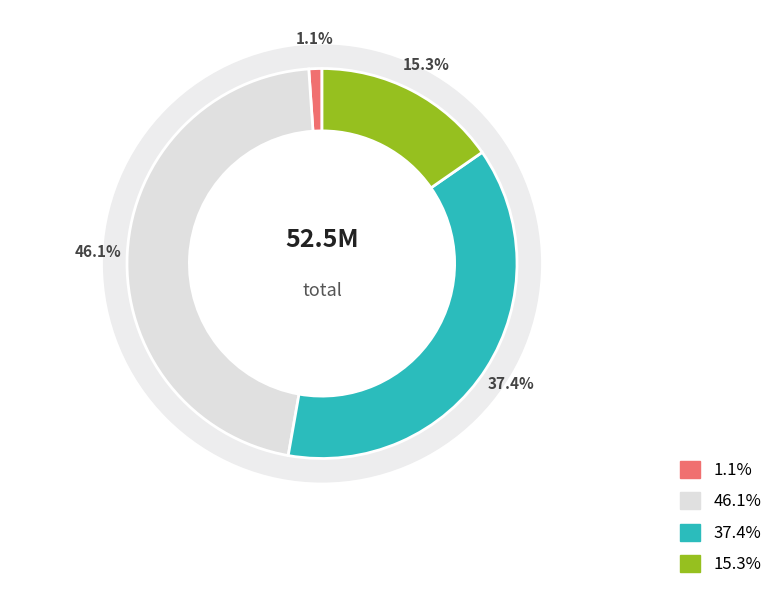

Count the number of slices in the pie.

4